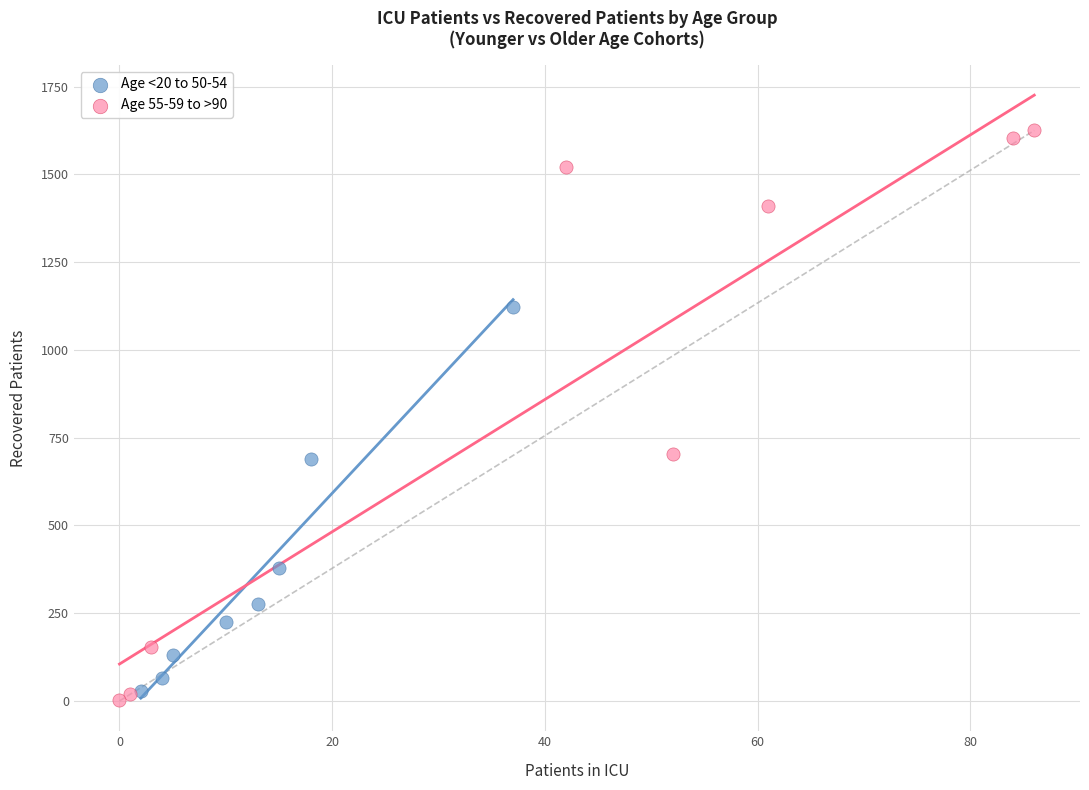

Which series has the widest spread of Y values?

Age 55-59 to >90